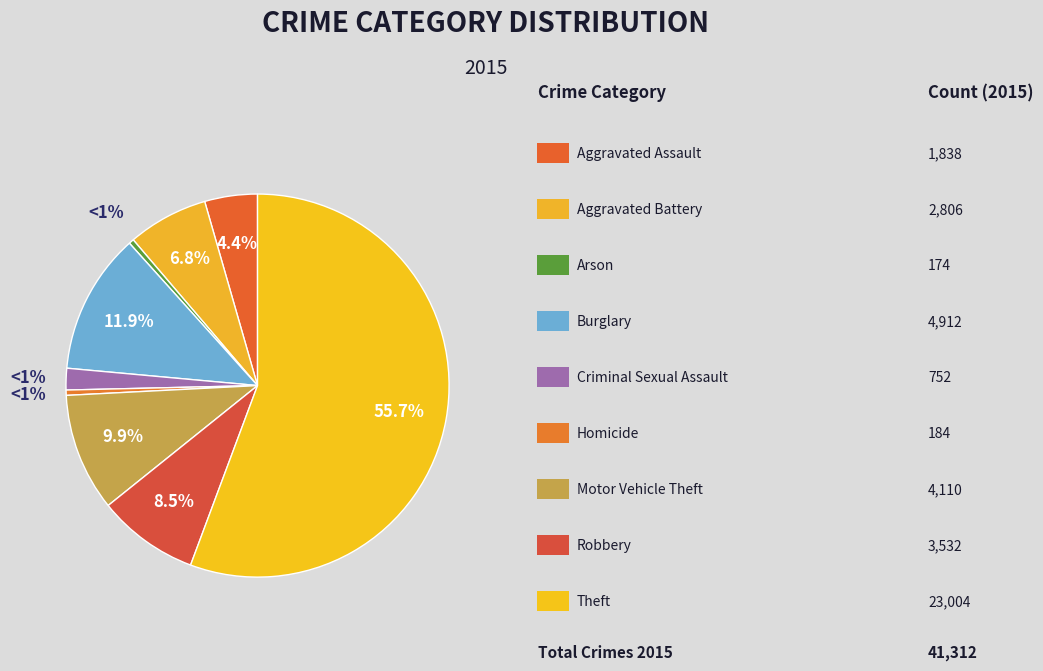

Is it true that Aggravated Assault is 12% of the pie?

False